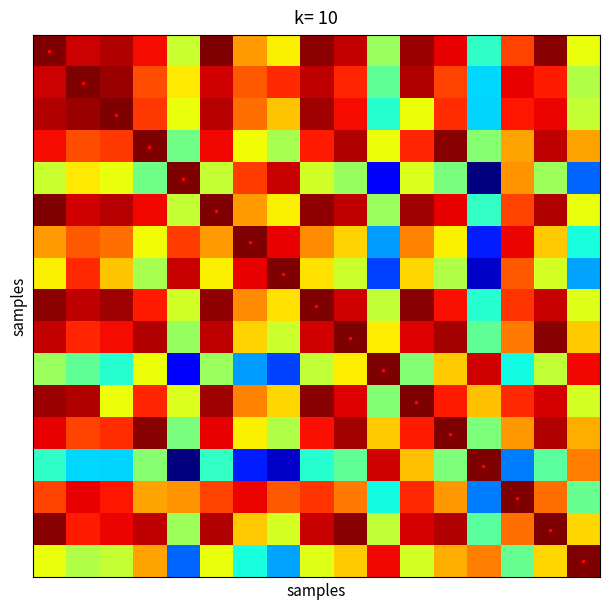

Reading left to right, what are all the values shown in this chart?

row_0: 0=1.0	1=0.9	2=1.0	3=0.9	4=0.6	5=1.0	6=0.7	7=0.7	8=1.0	9=0.9	10=0.5	11=1.0	12=0.9	13=0.4	14=0.8	15=1.0	16=0.6
row_1: 0=0.9	1=1.0	2=1.0	3=0.8	4=0.7	5=0.9	6=0.8	7=0.9	8=0.9	9=0.9	10=0.5	11=1.0	12=0.8	13=0.3	14=0.9	15=0.9	16=0.6
row_2: 0=1.0	1=1.0	2=1.0	3=0.9	4=0.6	5=1.0	6=0.8	7=0.7	8=1.0	9=0.9	10=0.4	11=0.6	12=0.9	13=0.3	14=0.9	15=0.9	16=0.6
row_3: 0=0.9	1=0.8	2=0.9	3=1.0	4=0.5	5=0.9	6=0.6	7=0.6	8=0.9	9=1.0	10=0.6	11=0.9	12=1.0	13=0.5	14=0.7	15=0.9	16=0.7
row_4: 0=0.6	1=0.7	2=0.6	3=0.5	4=1.0	5=0.6	6=0.8	7=0.9	8=0.6	9=0.5	10=0.1	11=0.6	12=0.5	13=0.0	14=0.8	15=0.5	16=0.2
row_5: 0=1.0	1=0.9	2=1.0	3=0.9	4=0.6	5=1.0	6=0.7	7=0.7	8=1.0	9=0.9	10=0.5	11=1.0	12=0.9	13=0.4	14=0.8	15=1.0	16=0.6
row_6: 0=0.7	1=0.8	2=0.8	3=0.6	4=0.8	5=0.7	6=1.0	7=0.9	8=0.8	9=0.7	10=0.3	11=0.8	12=0.7	13=0.2	14=0.9	15=0.7	16=0.4
row_7: 0=0.7	1=0.9	2=0.7	3=0.6	4=0.9	5=0.7	6=0.9	7=1.0	8=0.7	9=0.6	10=0.2	11=0.7	12=0.6	13=0.1	14=0.8	15=0.6	16=0.3
row_8: 0=1.0	1=0.9	2=1.0	3=0.9	4=0.6	5=1.0	6=0.8	7=0.7	8=1.0	9=0.9	10=0.6	11=1.0	12=0.9	13=0.4	14=0.9	15=0.9	16=0.6
row_9: 0=0.9	1=0.9	2=0.9	3=1.0	4=0.5	5=0.9	6=0.7	7=0.6	8=0.9	9=1.0	10=0.7	11=0.9	12=1.0	13=0.5	14=0.8	15=1.0	16=0.7
row_10: 0=0.5	1=0.5	2=0.4	3=0.6	4=0.1	5=0.5	6=0.3	7=0.2	8=0.6	9=0.7	10=1.0	11=0.5	12=0.7	13=0.9	14=0.4	15=0.6	16=0.9
row_11: 0=1.0	1=1.0	2=0.6	3=0.9	4=0.6	5=1.0	6=0.8	7=0.7	8=1.0	9=0.9	10=0.5	11=1.0	12=0.9	13=0.7	14=0.9	15=0.9	16=0.6
row_12: 0=0.9	1=0.8	2=0.9	3=1.0	4=0.5	5=0.9	6=0.7	7=0.6	8=0.9	9=1.0	10=0.7	11=0.9	12=1.0	13=0.5	14=0.7	15=1.0	16=0.7
row_13: 0=0.4	1=0.3	2=0.3	3=0.5	4=0.0	5=0.4	6=0.2	7=0.1	8=0.4	9=0.5	10=0.9	11=0.7	12=0.5	13=1.0	14=0.2	15=0.5	16=0.8
row_14: 0=0.8	1=0.9	2=0.9	3=0.7	4=0.8	5=0.8	6=0.9	7=0.8	8=0.9	9=0.8	10=0.4	11=0.9	12=0.7	13=0.2	14=1.0	15=0.8	16=0.5
row_15: 0=1.0	1=0.9	2=0.9	3=0.9	4=0.5	5=1.0	6=0.7	7=0.6	8=0.9	9=1.0	10=0.6	11=0.9	12=1.0	13=0.5	14=0.8	15=1.0	16=0.7
row_16: 0=0.6	1=0.6	2=0.6	3=0.7	4=0.2	5=0.6	6=0.4	7=0.3	8=0.6	9=0.7	10=0.9	11=0.6	12=0.7	13=0.8	14=0.5	15=0.7	16=1.0